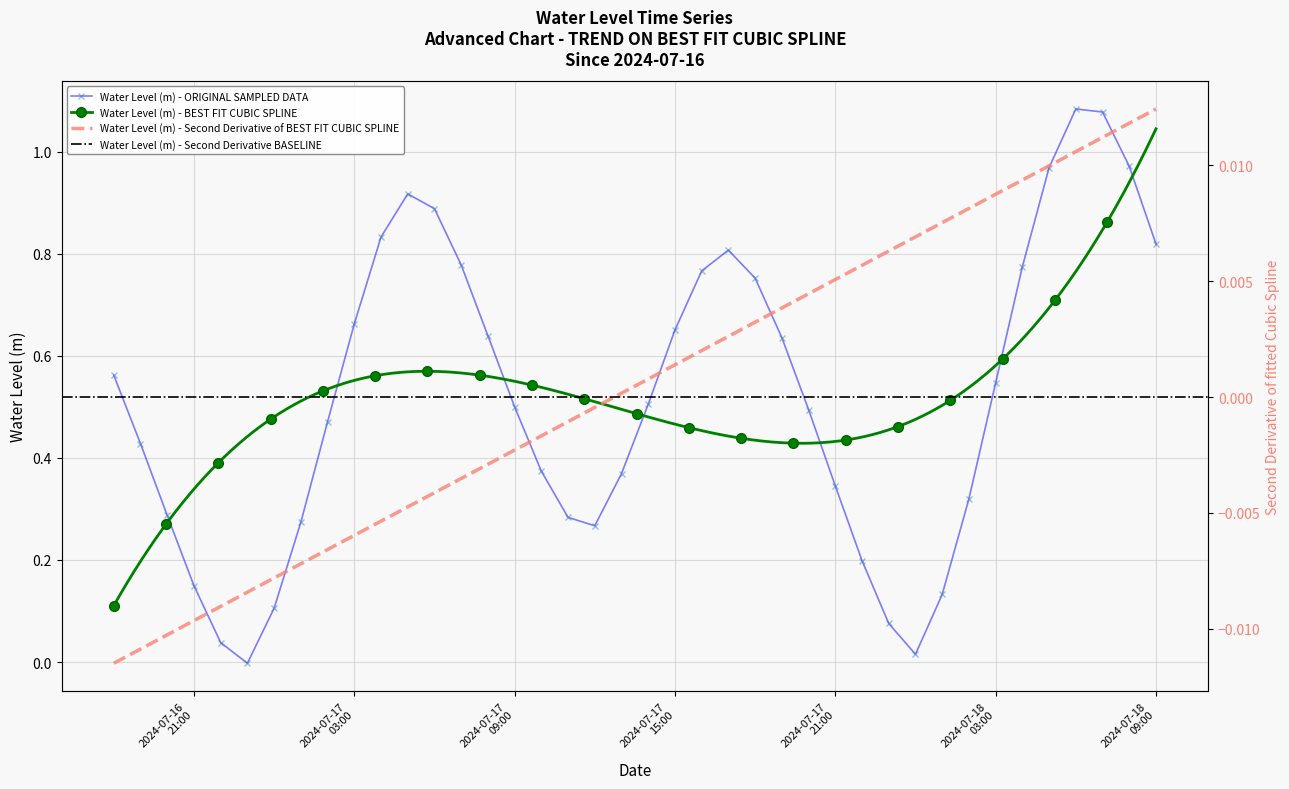

How many points are lower than both their immediate neighbors (excluding endpoints)?

3